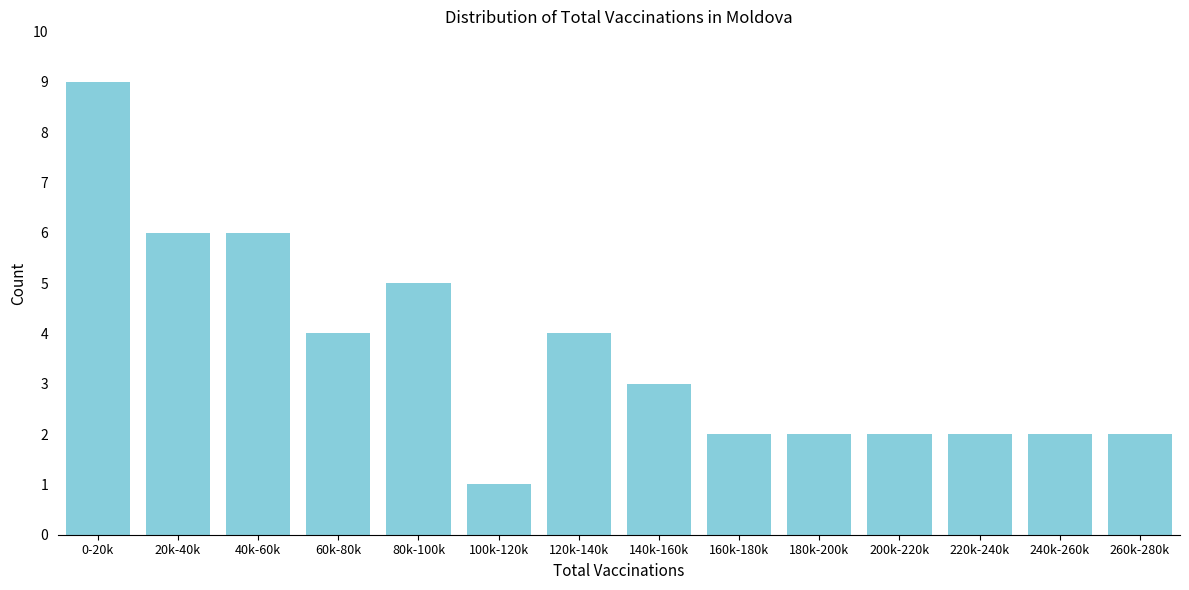

Reading right to left, list all the values displayed in this chart.

260k-280k=2	240k-260k=2	220k-240k=2	200k-220k=2	180k-200k=2	160k-180k=2	140k-160k=3	120k-140k=4	100k-120k=1	80k-100k=5	60k-80k=4	40k-60k=6	20k-40k=6	0-20k=9